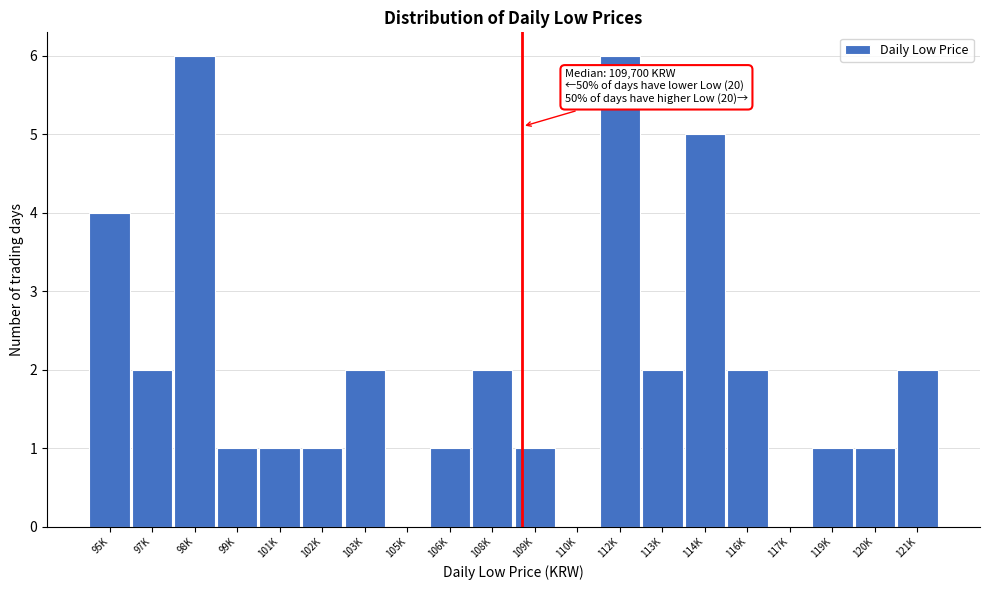

Reading left to right, extract all data points from this chart.

95K=4	97K=2	98K=6	99K=1	101K=1	102K=1	103K=2	105K=0	106K=1	108K=2	109K=1	110K=0	112K=6	113K=2	114K=5	116K=2	117K=0	119K=1	120K=1	121K=2